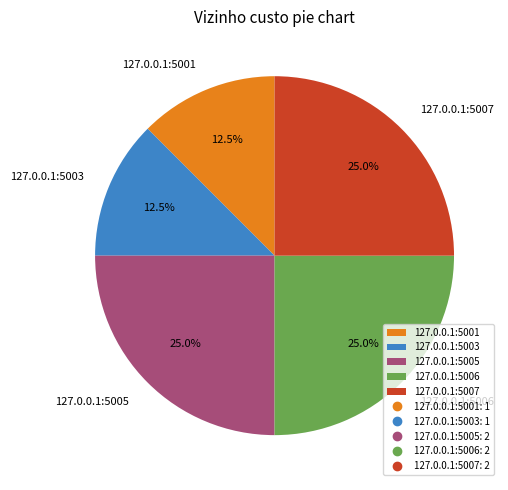

The 127.0.0.1:5003 slice represents 21% of the pie. True or false?

False